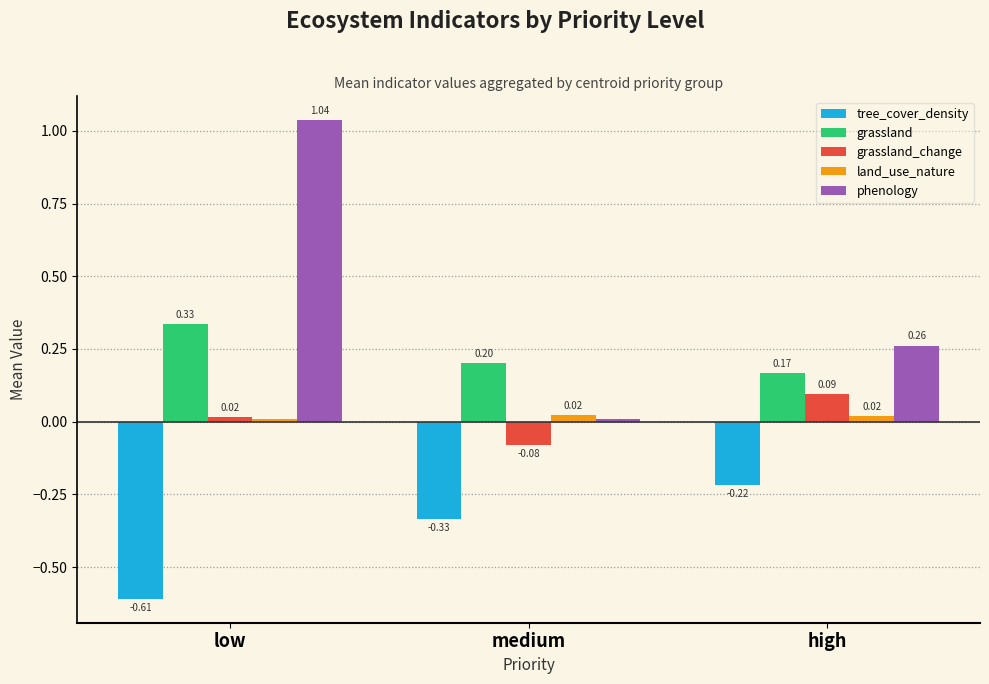

At which label does grassland_change first exceed 0?

low